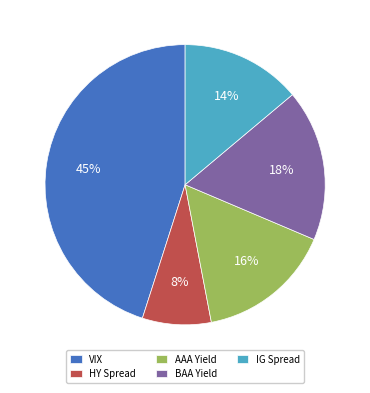

Count the number of slices in the pie.

5